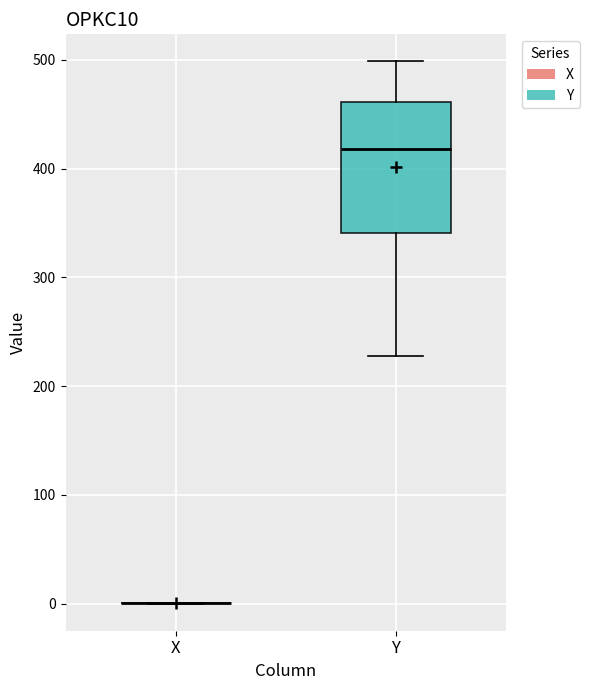

Reading left to right, transcribe this box plot: for each box, give where its median line is, the range the box spans, and where its two whiskers end, as read against the y-axis. The values are not printed on the chart, so give them approximately, as read against the axis.

X: box collapsed to a line at 0, whiskers 0 to 0
Y: median 420, box 340 to 460, whiskers 230 to 500